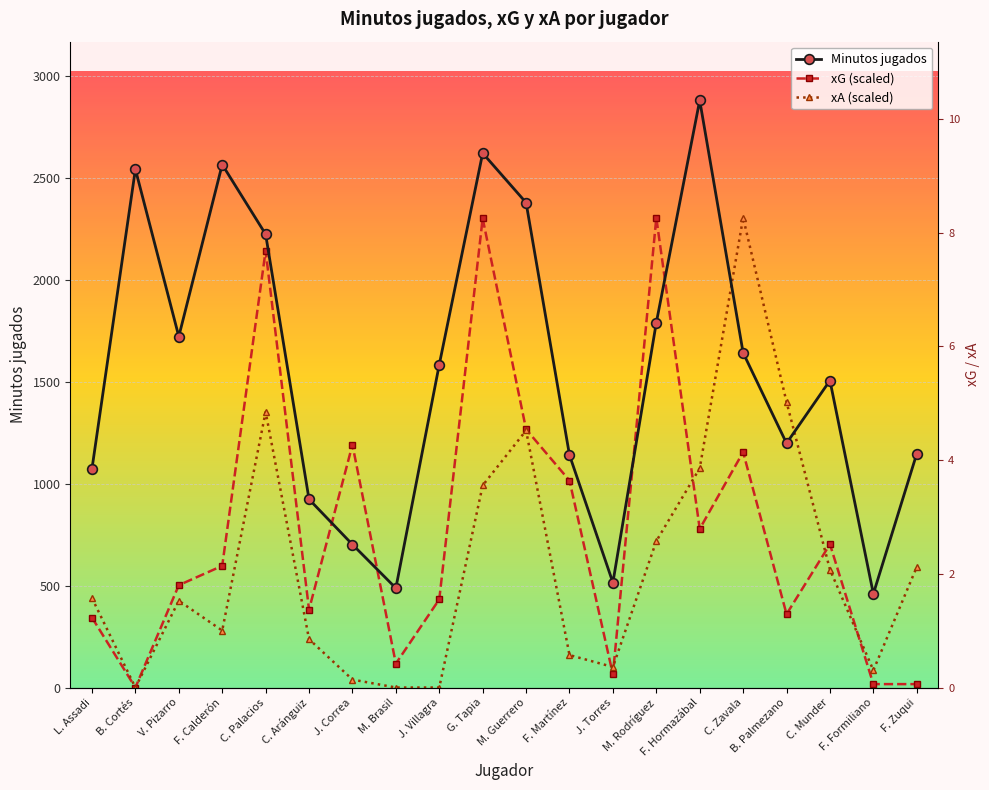

Rank the categories by xG (scaled) value from lowest to highest.

B. Cortés, F. Formiliano, F. Zuqui, J. Torres, M. Brasil, L. Assadi, B. Palmezano, C. Aránguiz, J. Villagra, V. Pizarro, F. Calderón, C. Munder, F. Hormazábal, F. Martínez, C. Zavala, J. Correa, M. Guerrero, C. Palacios, G. Tapia, M. Rodríguez